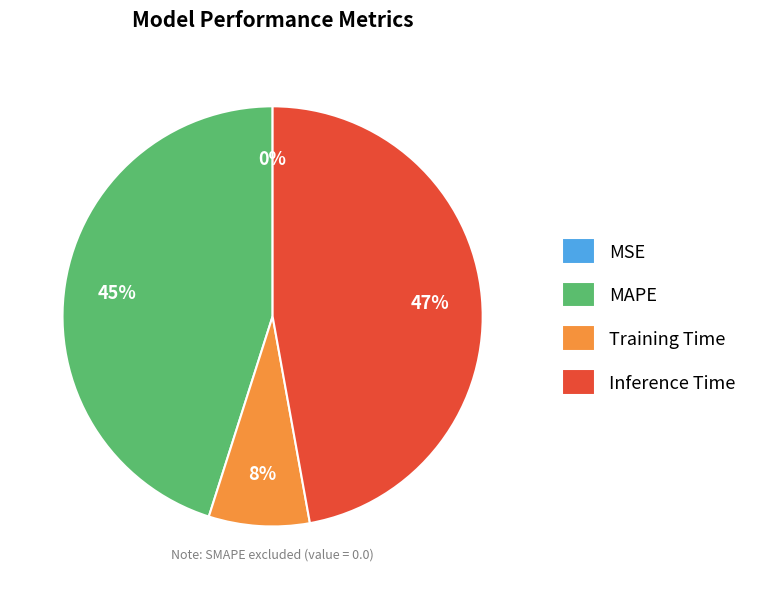

True or false: MAPE accounts for 31% of the total.

False